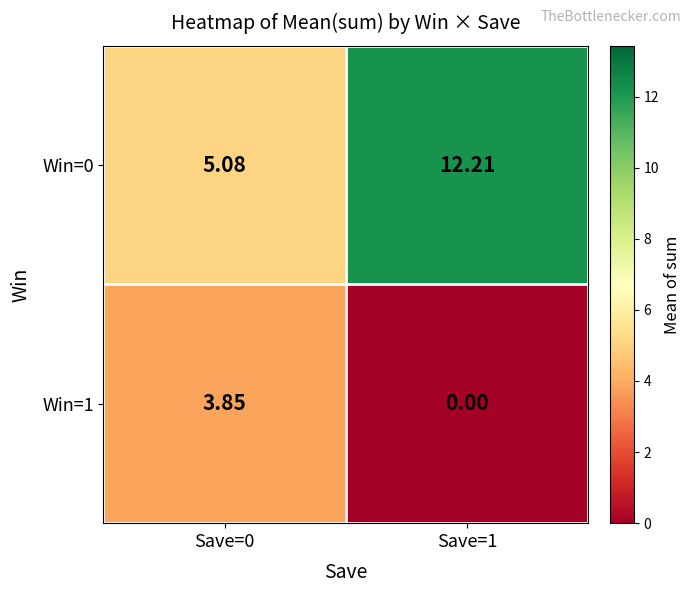

How many data points in Win=1 are above 3?

1